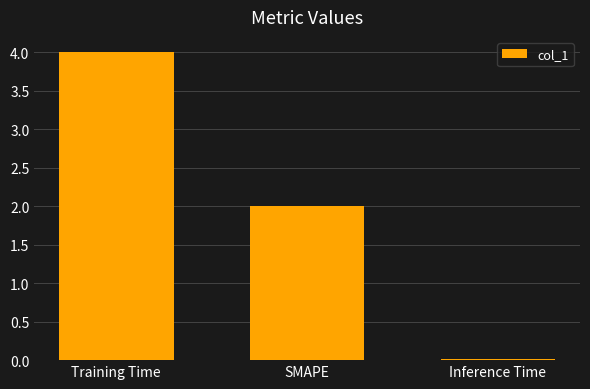

Are the bars horizontal?

No